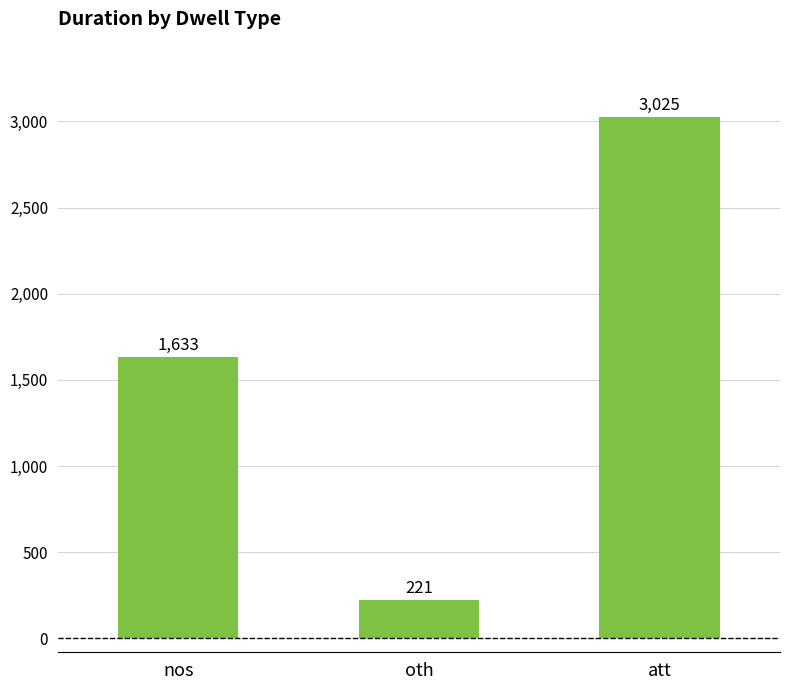

At which category does the chart reach its peak across all series?

att